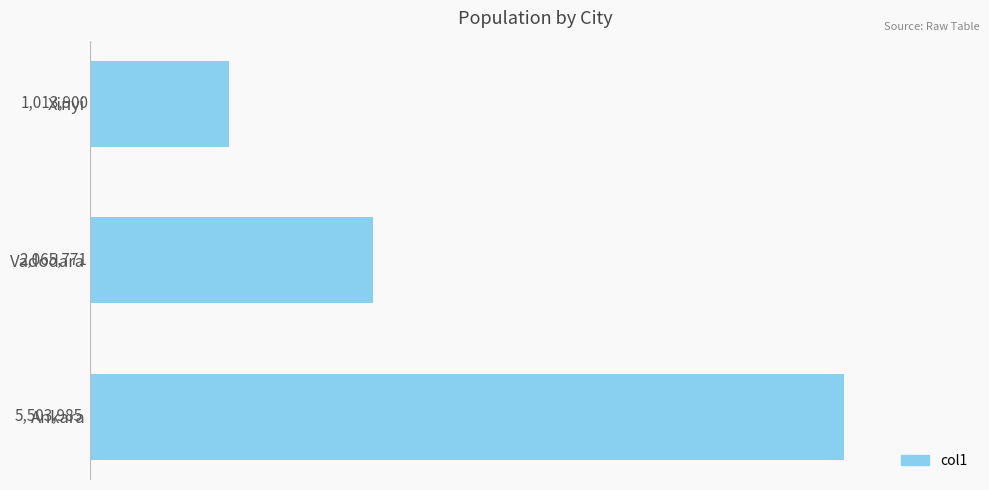

Rank the categories by value from highest to lowest.

Ankara, Vadodara, Xinyi